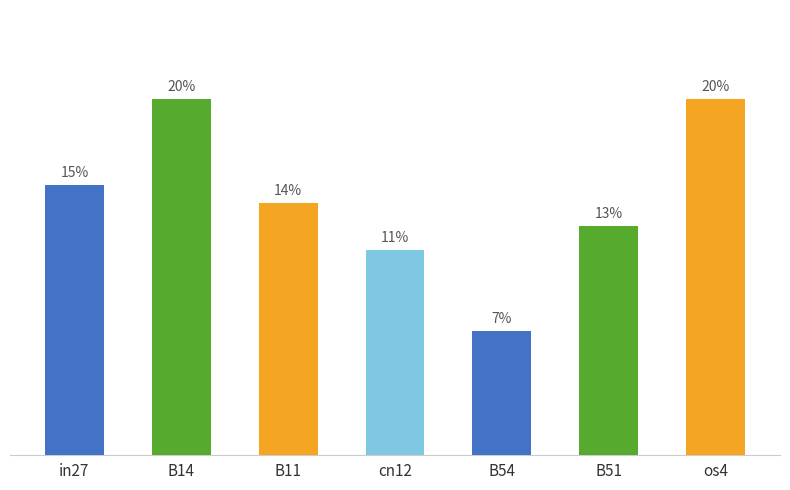

Does the chart contain any negative values?

No